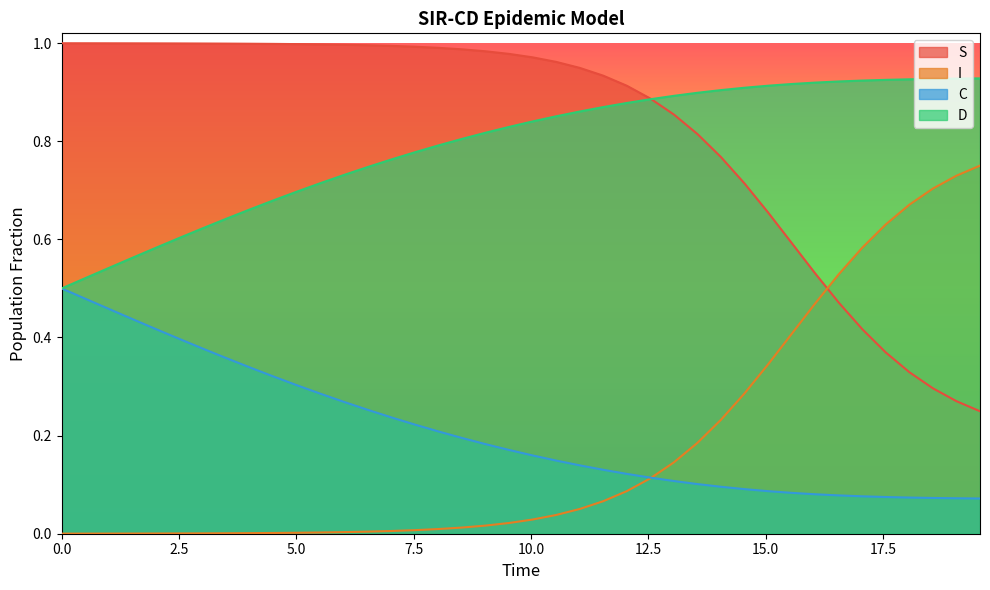

Count the C values in the range 0 to 1.

40